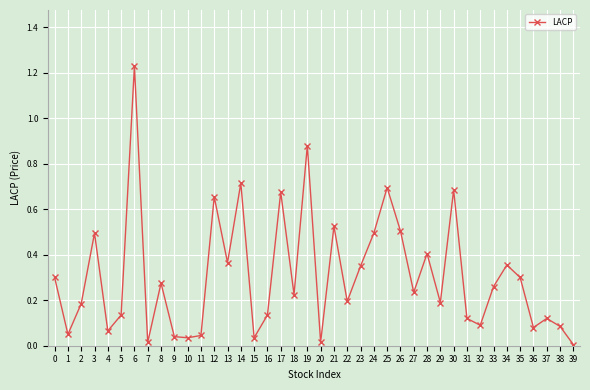

Which label corresponds to the largest value in the chart?

6